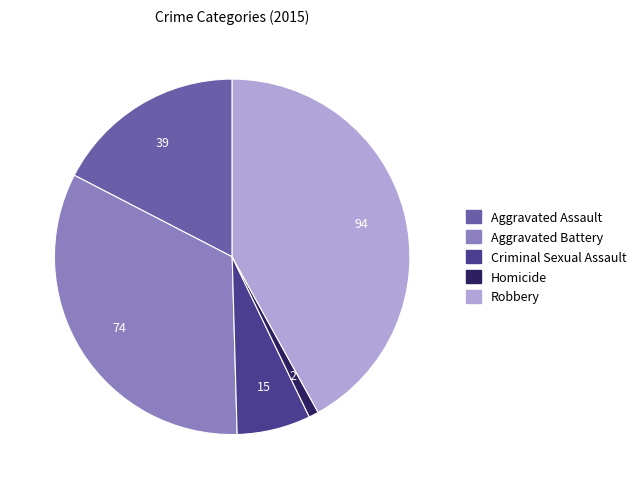

Is Aggravated Assault the majority of the pie?

No